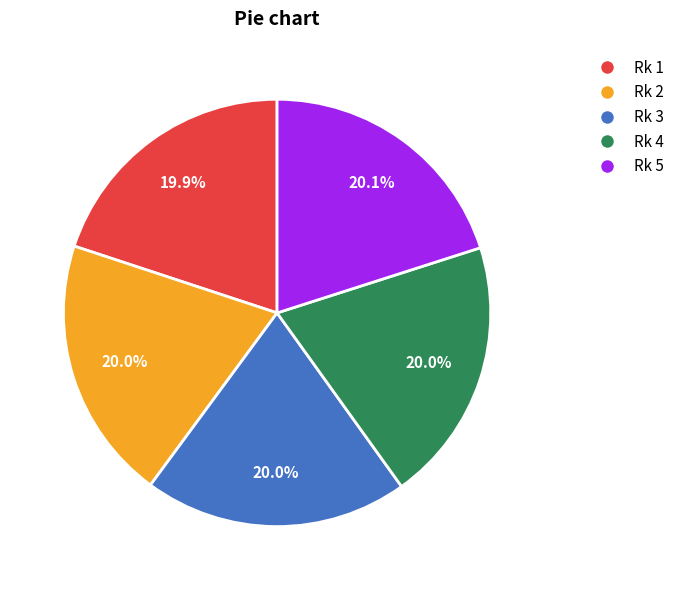

What is the ratio of the value at Rk 4 to the value at Rk 1?

1.0